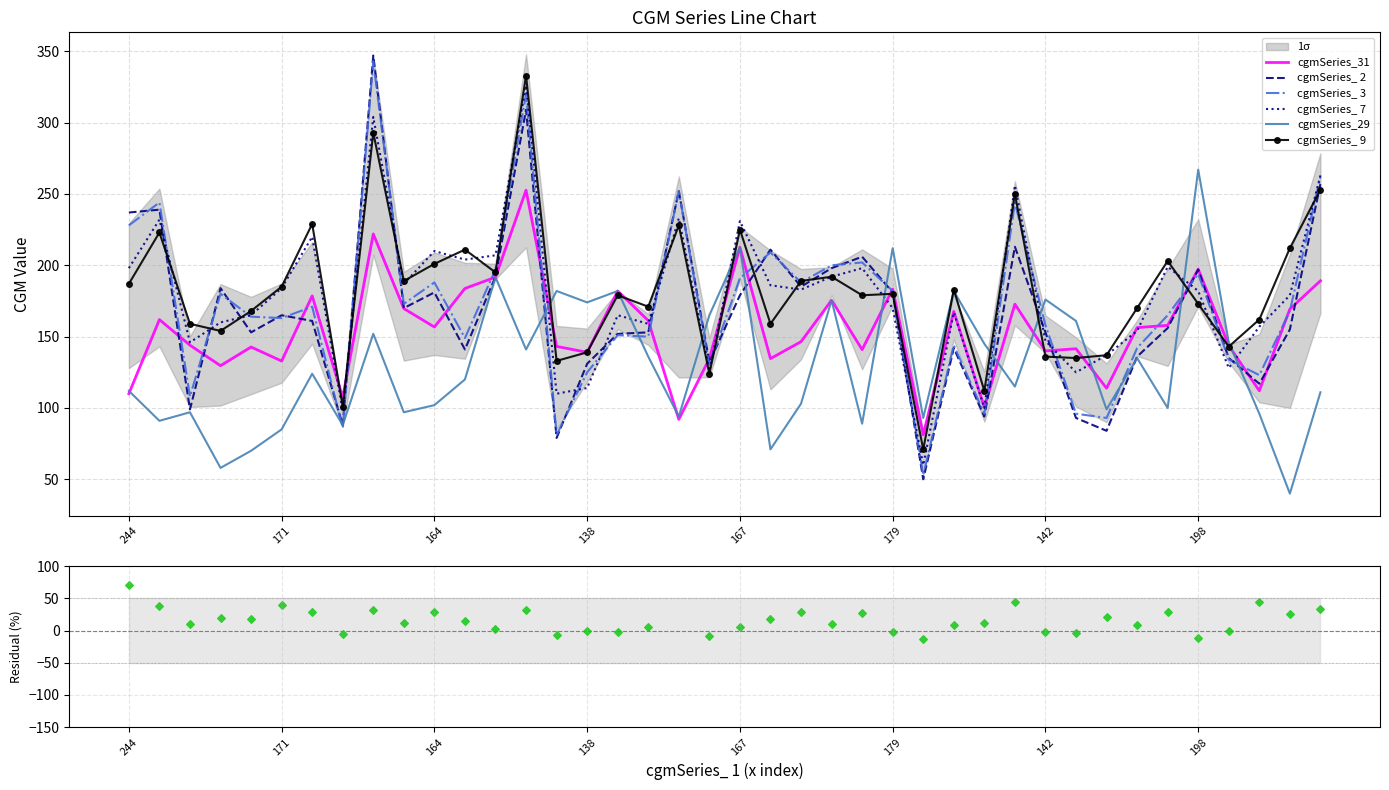

What is the total value across all series at 135?

923.3